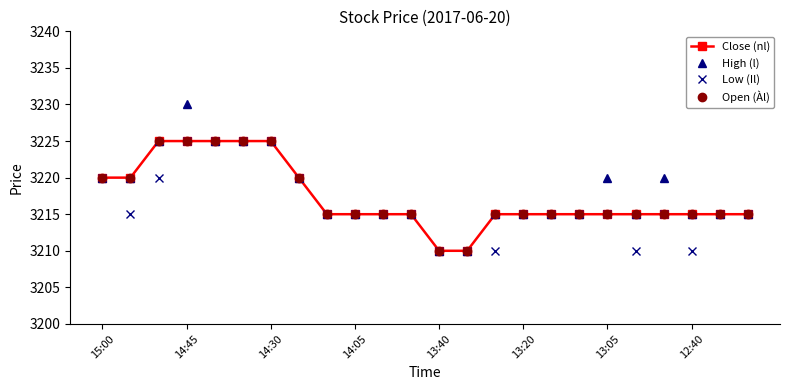

What is the average value of the High (l) series?

3218